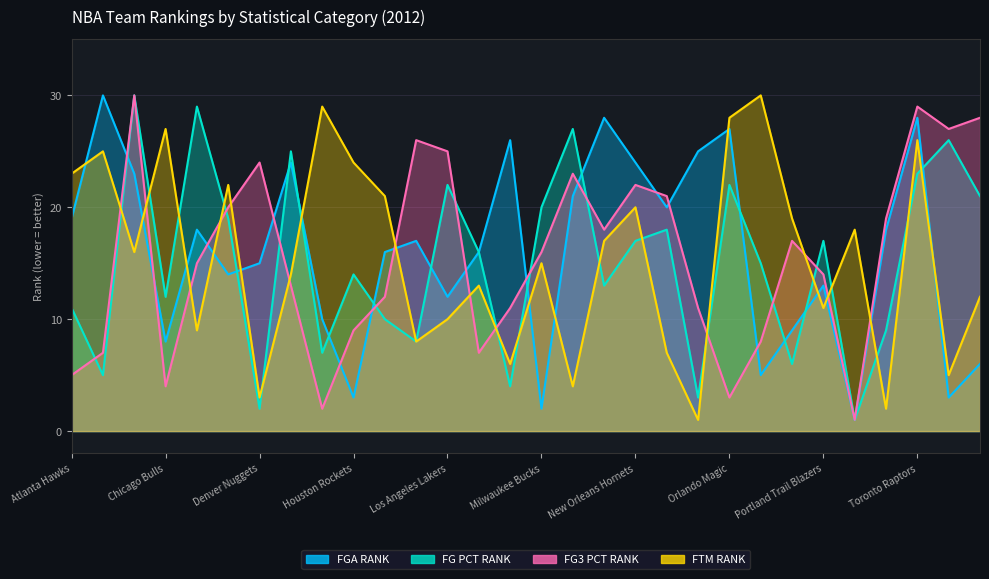

Where is the first local maximum for FTM_RANK?

Boston Celtics